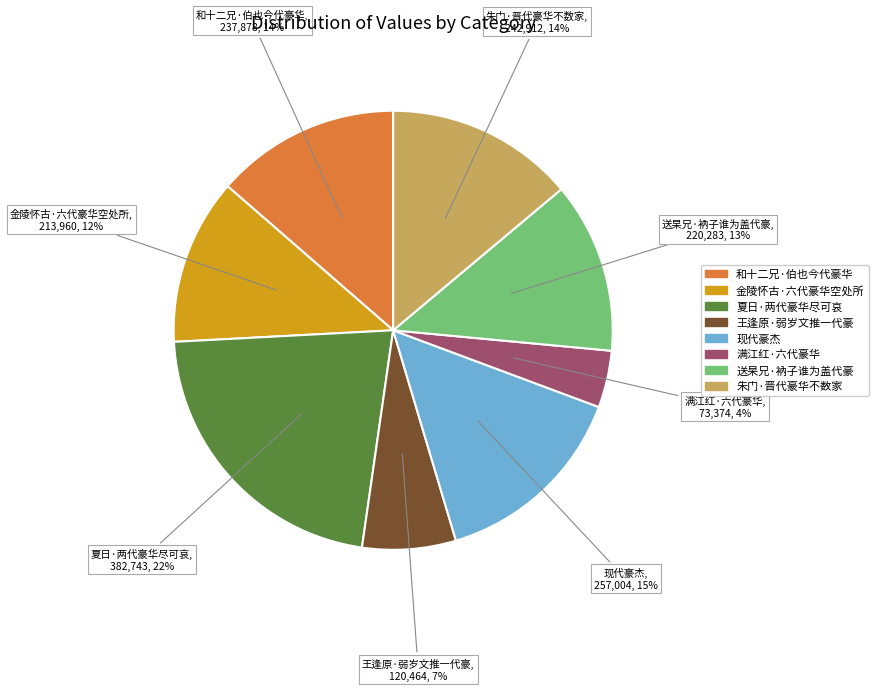

Which category has the biggest portion of the pie?

夏日·两代豪华尽可哀